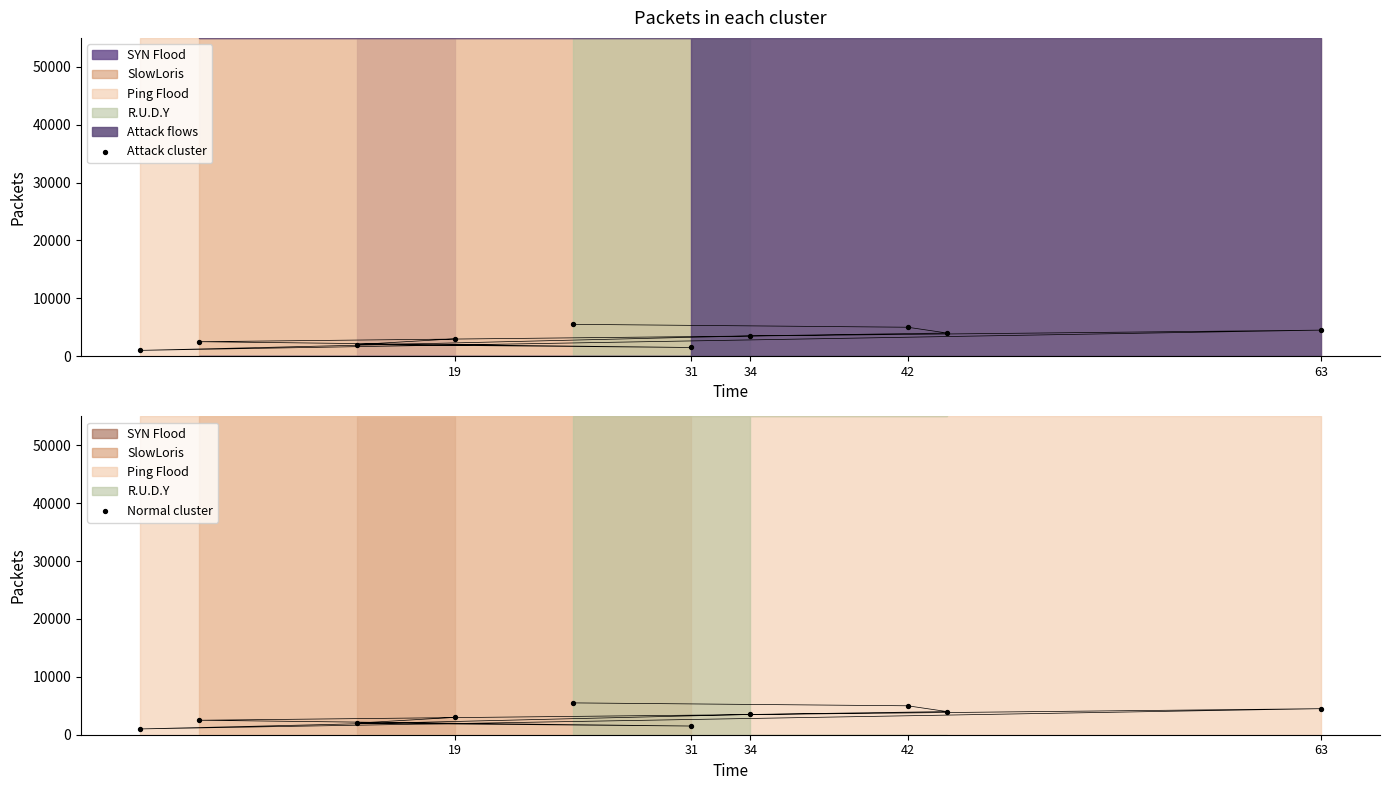

Which series has the largest total across all categories?

Attack cluster